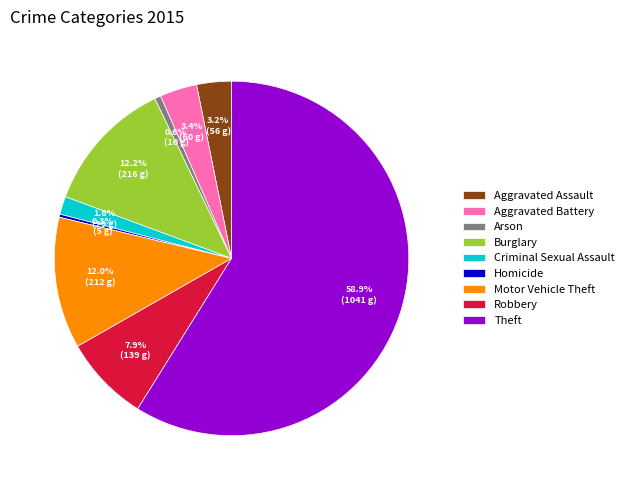

Which slice is the largest?

Theft